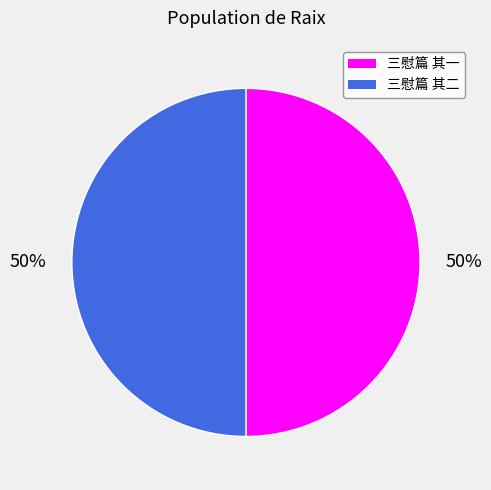

Count the number of slices in the pie.

2